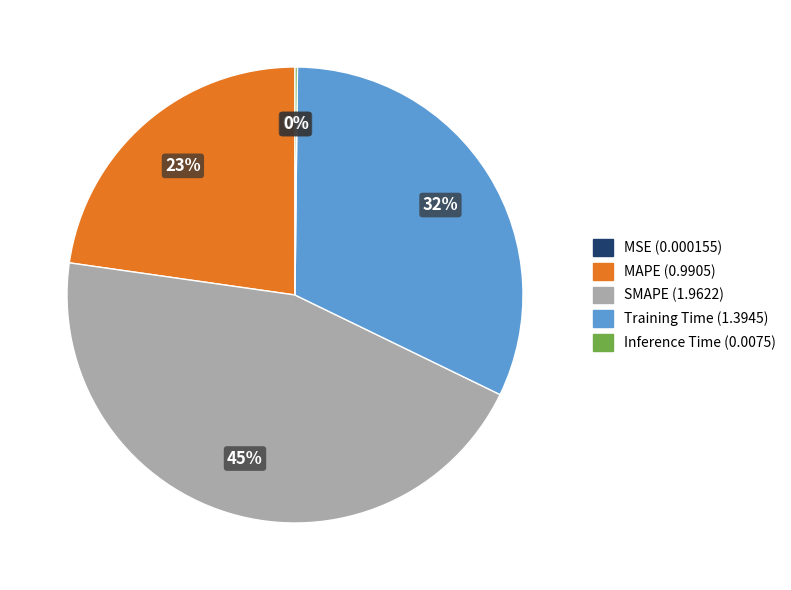

To the nearest percent, what is the difference between the largest and smallest slice percentages?

45%